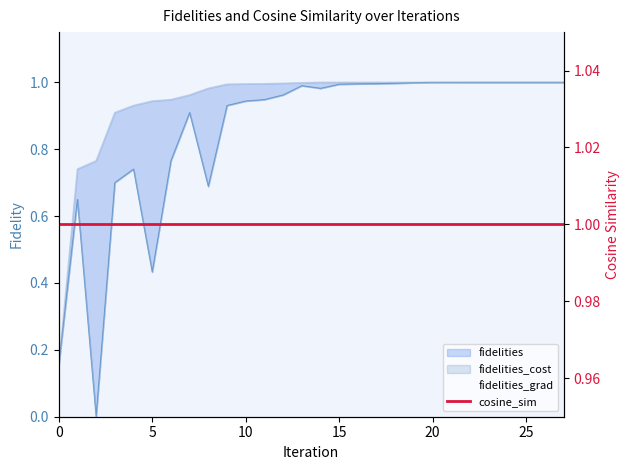

Reading right to left, extract all data points from this chart.

fidelities_grad: 1.0	1.0	1.0	1.0	1.0	1.0	1.0	1.0	1.0	1.0	1.0	1.0	1.0	1.0	1.0	1.0	0.9	0.9	0.9	0.7	0.9	0.8	0.4	0.7	0.7	0.0	0.6	0.2
cosine_sim: 1.0	1.0	1.0	1.0	1.0	1.0	1.0	1.0	1.0	1.0	1.0	1.0	1.0	1.0	1.0	1.0	1.0	1.0	1.0	1.0	1.0	1.0	1.0	1.0	1.0	1.0	1.0	1.0